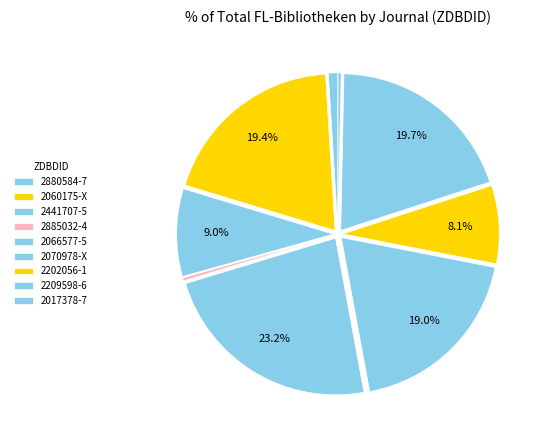

To the nearest percent, what is the difference between the 2060175-X and 2066577-5 slice percentages?

4%